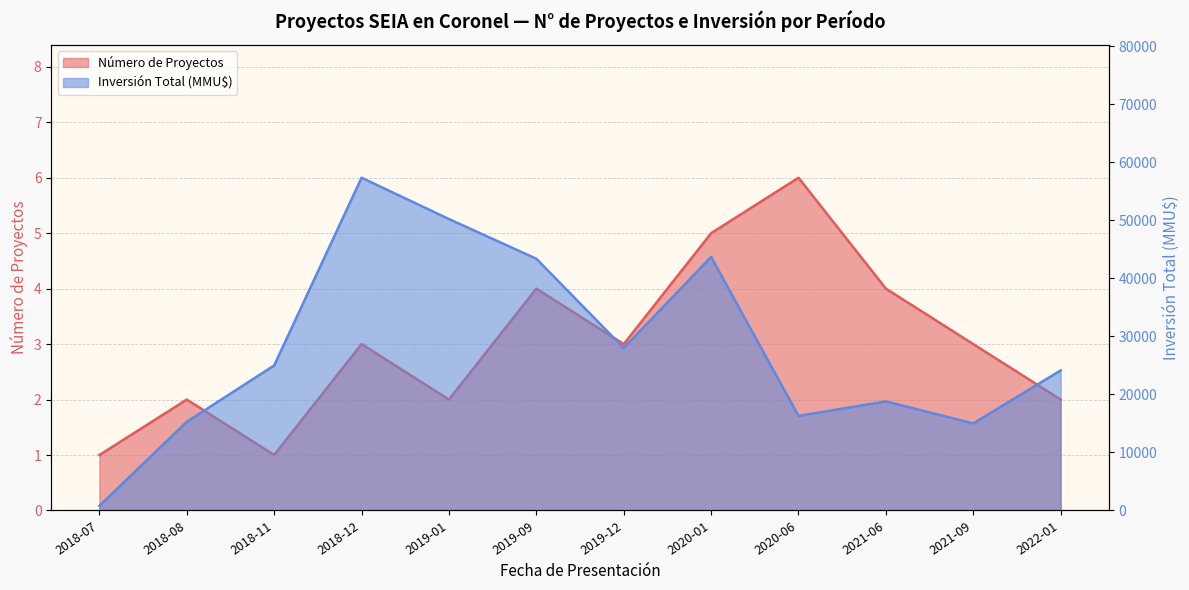

Reading left to right, extract all data points from this chart.

Número de Proyectos: 1	2	1	3	2	4	3	5	6	4	3	2
Inversión Total (MMU$): 800	15286	25000	57350	50230	43386	28000	43700	16300	18800	15000	24139